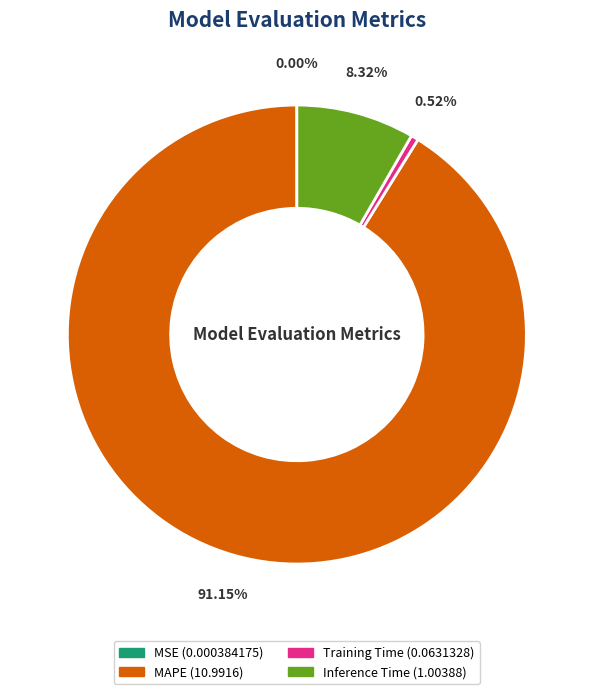

Is there any slice that represents more than half of the pie?

Yes